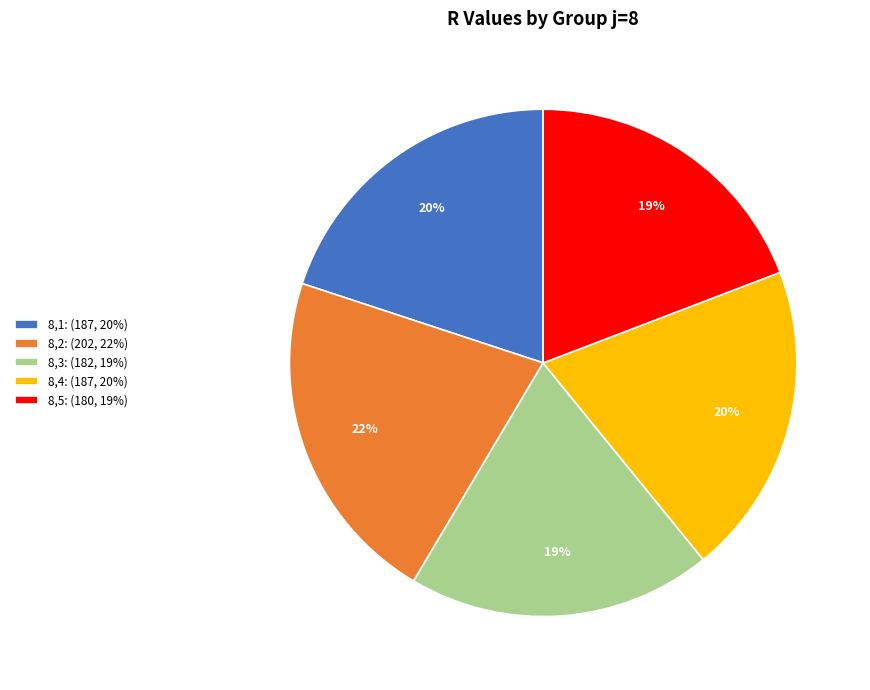

Is there a majority slice in this chart?

No